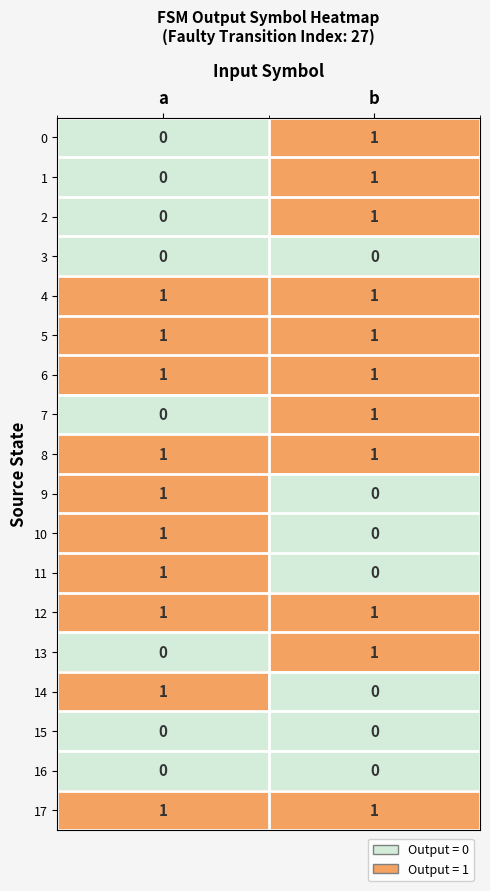

At which category is the sum across all series the highest?

b